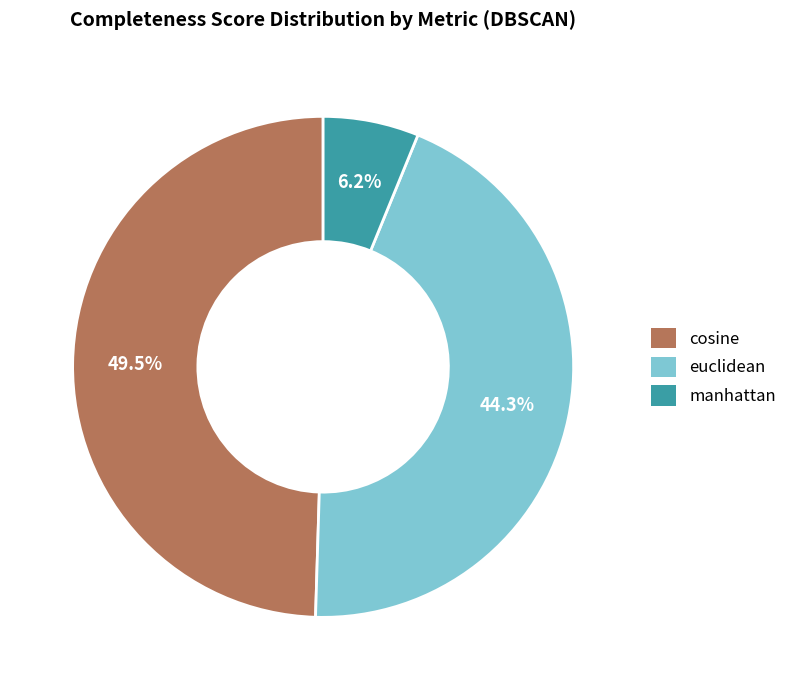

Is there any slice that represents more than half of the pie?

No